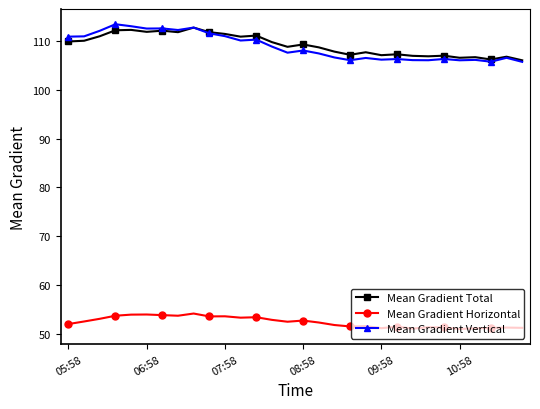

True or false: Mean Gradient Total has more than 1 points higher than both neighbors.

True